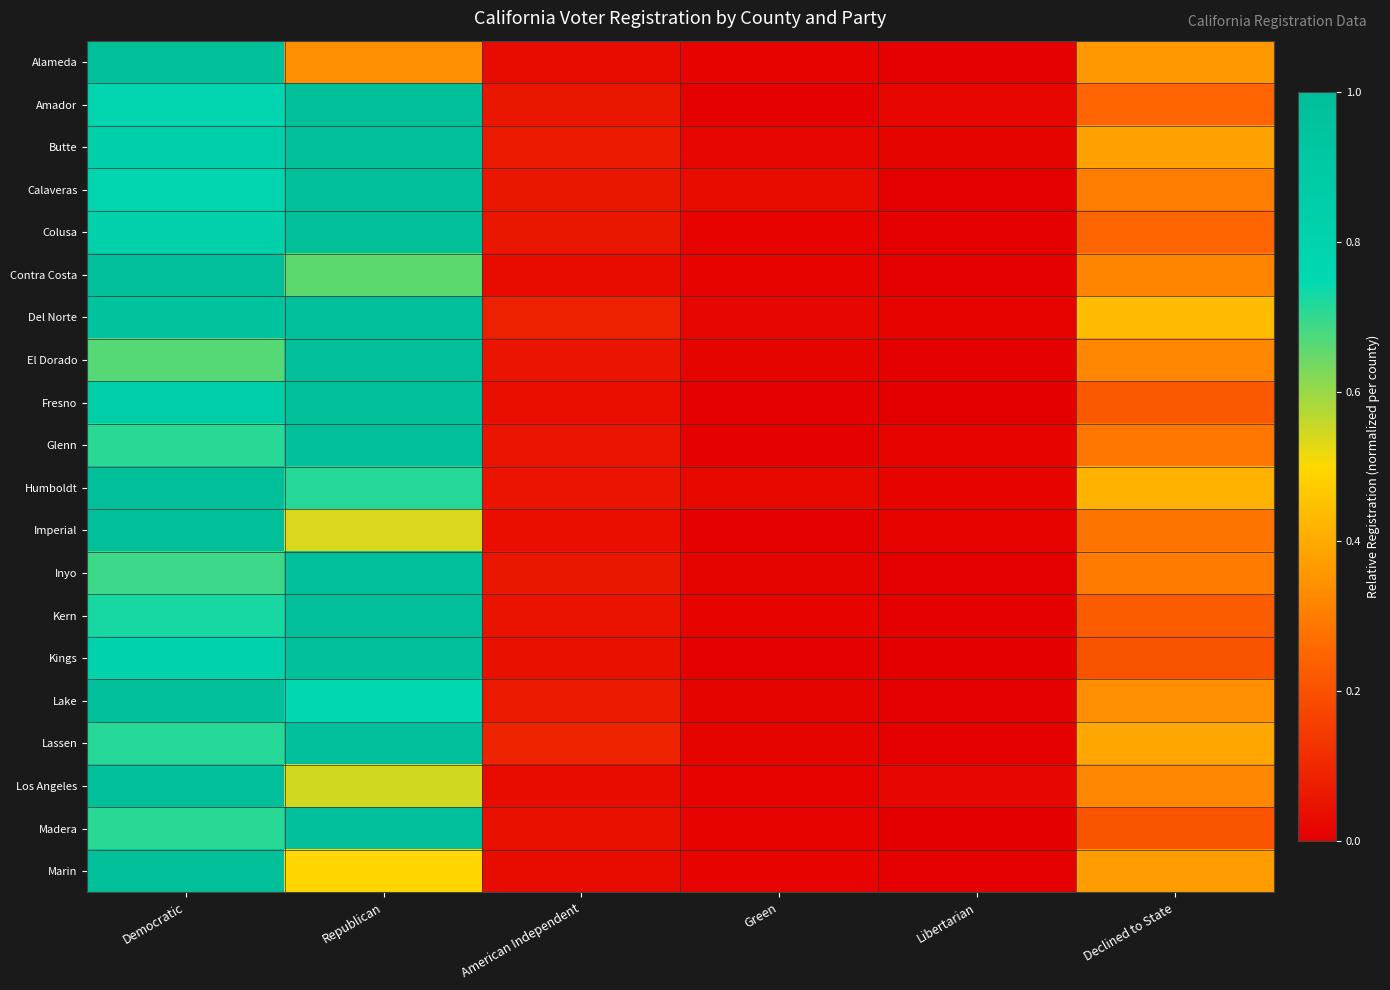

Reading left to right, transcribe all the data shown in this chart.

Alameda: Democratic=1.0	Republican=0.3	American Independent=0.0	Green=0.0	Libertarian=0.0	Declined to State=0.4
Amador: Democratic=0.8	Republican=1.0	American Independent=0.1	Green=0.0	Libertarian=0.0	Declined to State=0.2
Butte: Democratic=0.8	Republican=1.0	American Independent=0.1	Green=0.0	Libertarian=0.0	Declined to State=0.4
Calaveras: Democratic=0.8	Republican=1.0	American Independent=0.1	Green=0.0	Libertarian=0.0	Declined to State=0.3
Colusa: Democratic=0.8	Republican=1.0	American Independent=0.1	Green=0.0	Libertarian=0.0	Declined to State=0.2
Contra Costa: Democratic=1.0	Republican=0.7	American Independent=0.0	Green=0.0	Libertarian=0.0	Declined to State=0.3
Del Norte: Democratic=1.0	Republican=1.0	American Independent=0.1	Green=0.0	Libertarian=0.0	Declined to State=0.4
El Dorado: Democratic=0.7	Republican=1.0	American Independent=0.1	Green=0.0	Libertarian=0.0	Declined to State=0.3
Fresno: Democratic=0.8	Republican=1.0	American Independent=0.0	Green=0.0	Libertarian=0.0	Declined to State=0.2
Glenn: Democratic=0.7	Republican=1.0	American Independent=0.1	Green=0.0	Libertarian=0.0	Declined to State=0.3
Humboldt: Democratic=1.0	Republican=0.7	American Independent=0.1	Green=0.0	Libertarian=0.0	Declined to State=0.4
Imperial: Democratic=1.0	Republican=0.5	American Independent=0.0	Green=0.0	Libertarian=0.0	Declined to State=0.3
Inyo: Democratic=0.7	Republican=1.0	American Independent=0.1	Green=0.0	Libertarian=0.0	Declined to State=0.3
Kern: Democratic=0.7	Republican=1.0	American Independent=0.1	Green=0.0	Libertarian=0.0	Declined to State=0.2
Kings: Democratic=0.8	Republican=1.0	American Independent=0.0	Green=0.0	Libertarian=0.0	Declined to State=0.2
Lake: Democratic=1.0	Republican=0.8	American Independent=0.1	Green=0.0	Libertarian=0.0	Declined to State=0.3
Lassen: Democratic=0.7	Republican=1.0	American Independent=0.1	Green=0.0	Libertarian=0.0	Declined to State=0.4
Los Angeles: Democratic=1.0	Republican=0.5	American Independent=0.0	Green=0.0	Libertarian=0.0	Declined to State=0.3
Madera: Democratic=0.7	Republican=1.0	American Independent=0.0	Green=0.0	Libertarian=0.0	Declined to State=0.2
Marin: Democratic=1.0	Republican=0.5	American Independent=0.0	Green=0.0	Libertarian=0.0	Declined to State=0.4